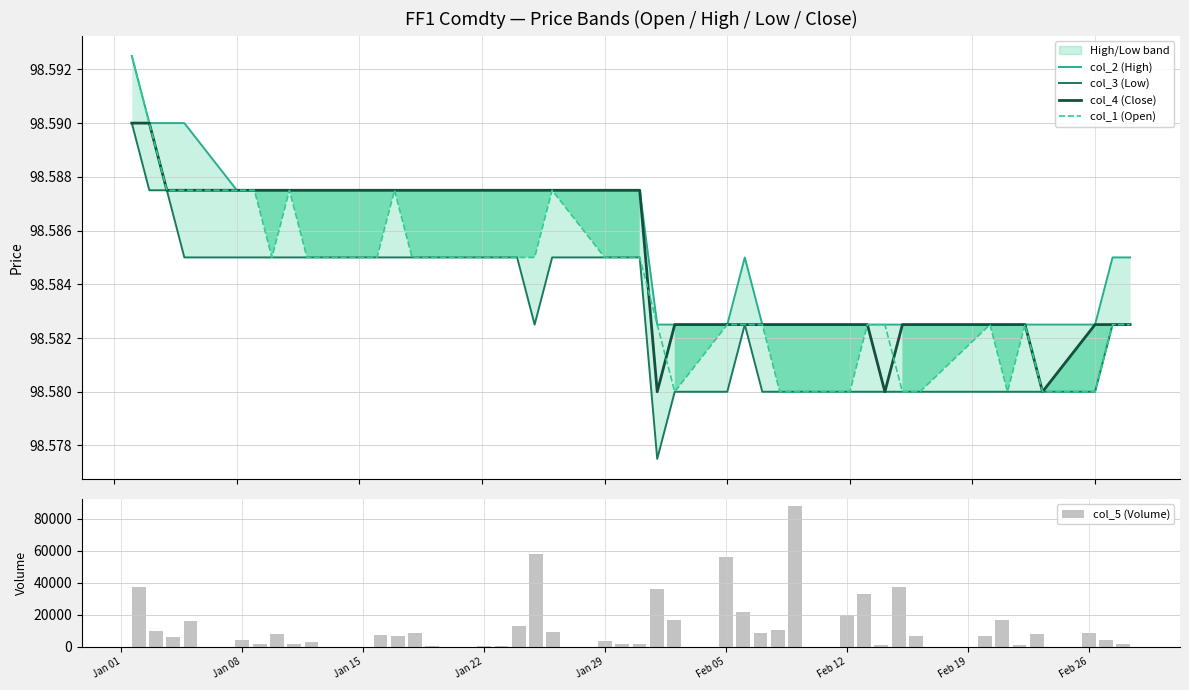

How many categories are shown in the chart?

40